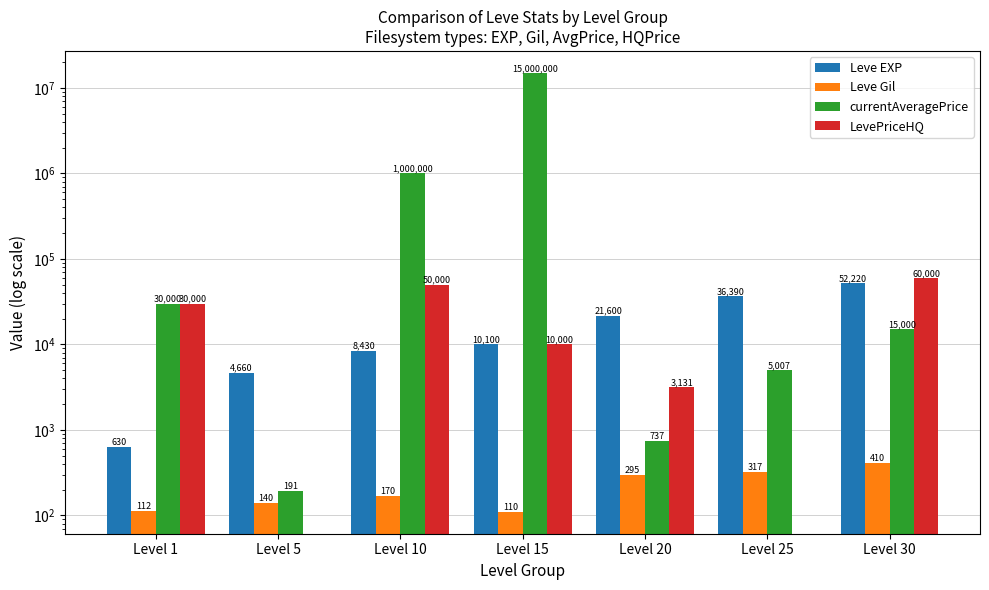

What is the sum of the currentAveragePrice values at Level 1 and Level 10?

1030000